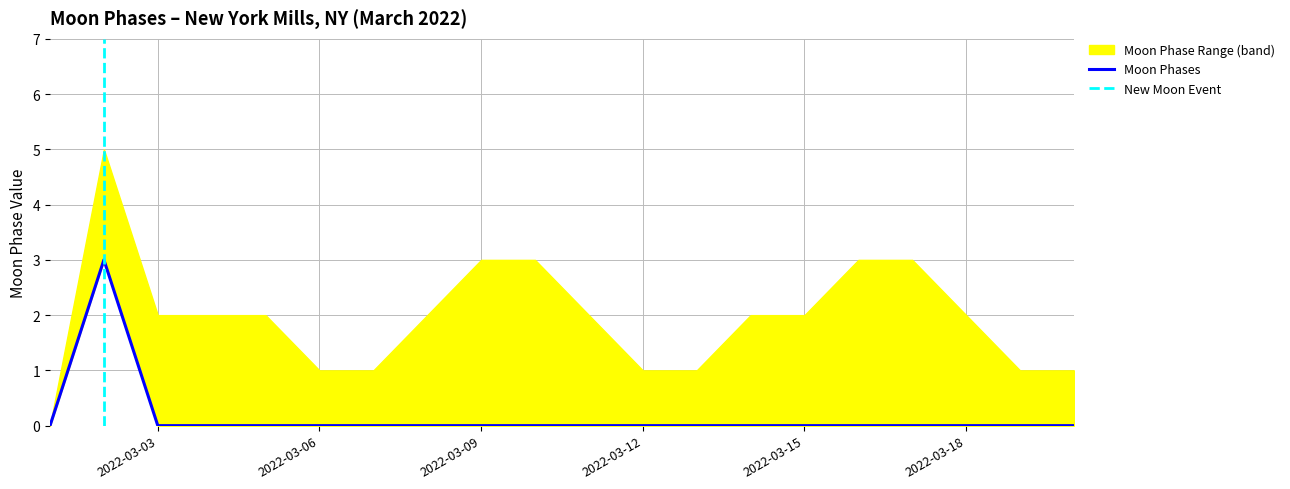

At which category does the chart reach its minimum across all series?

2022-03-01